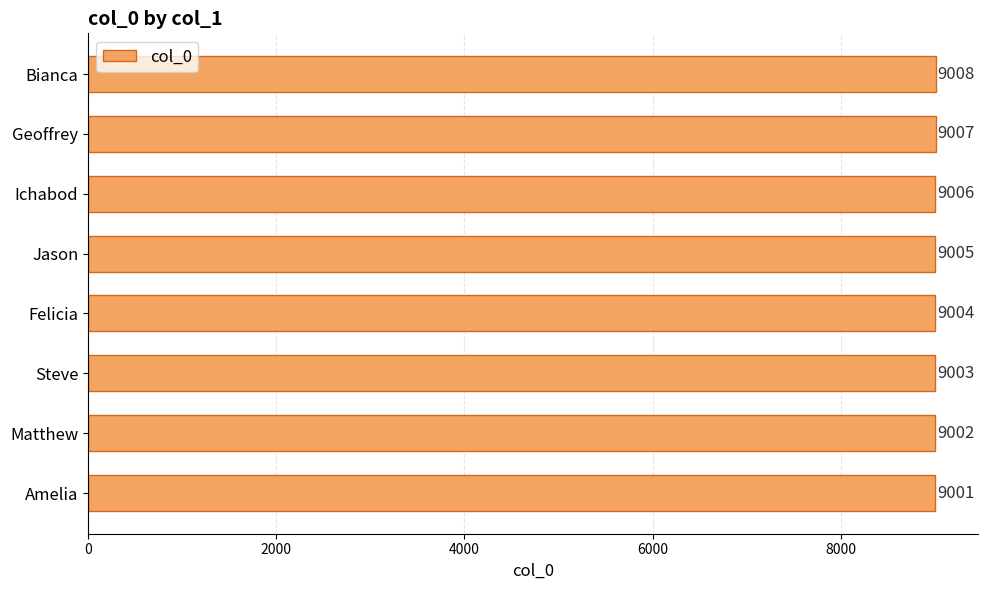

What is the difference between the maximum and minimum values?

7